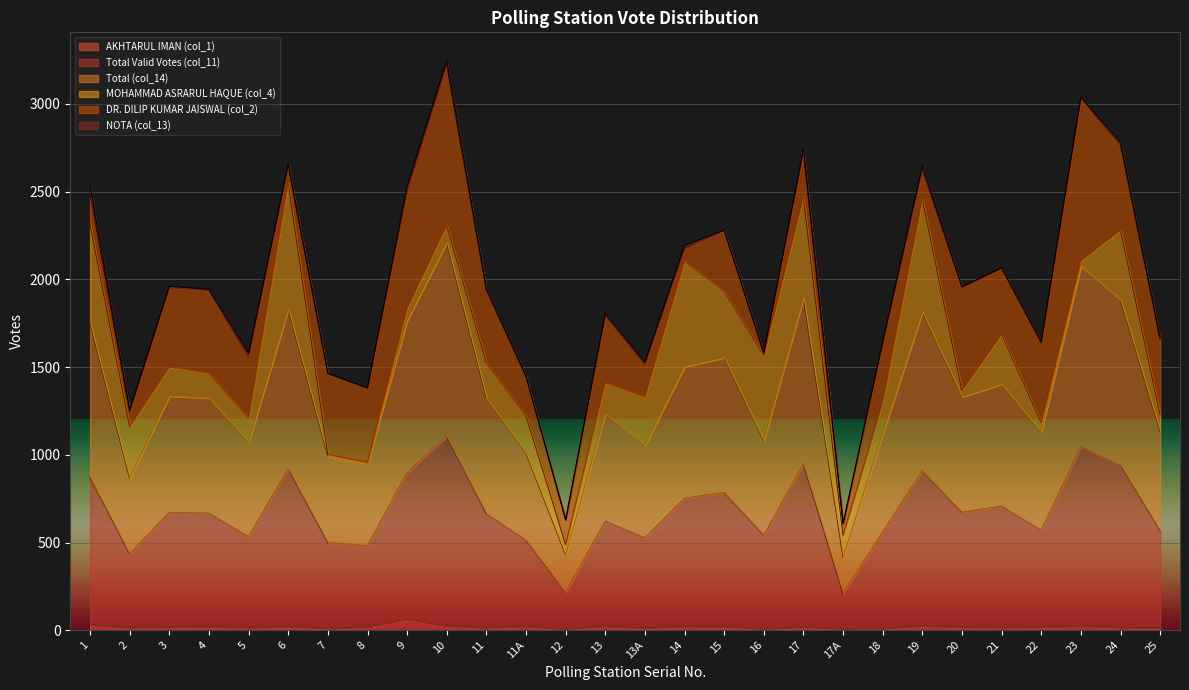

Where is Total (col_14) nearest to the value 1313?

4